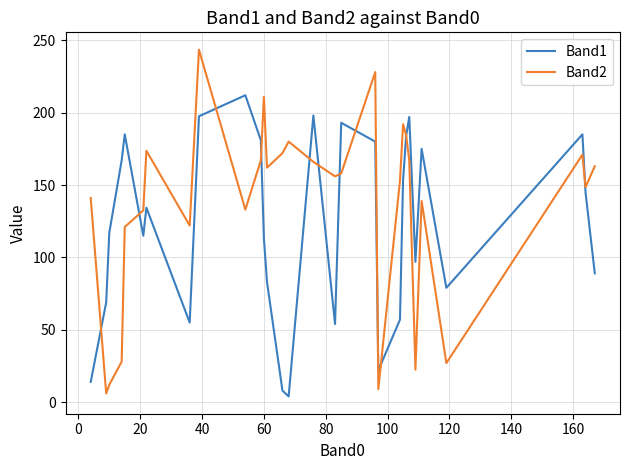

Rank the series by their average value, from highest to lowest.

Band2, Band1